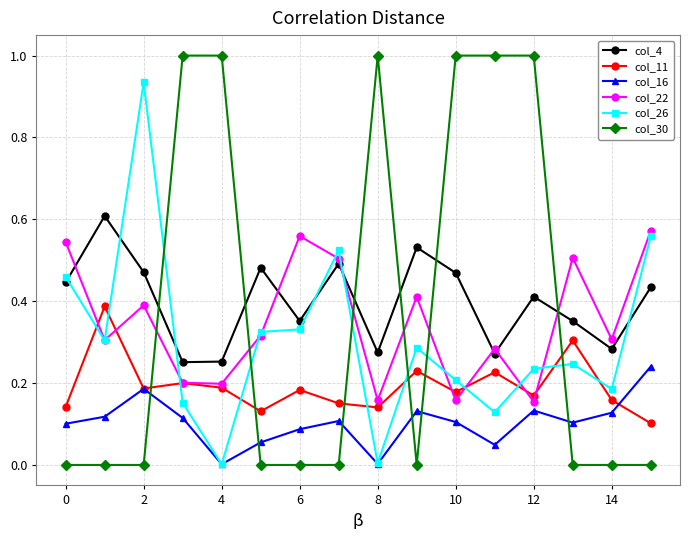

In col_22, how many points are lower than both neighbors (excluding endpoints)?

6